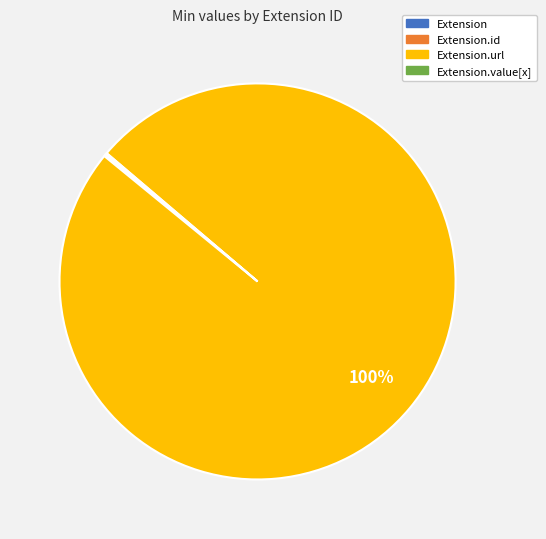

Is there a majority slice in this chart?

Yes